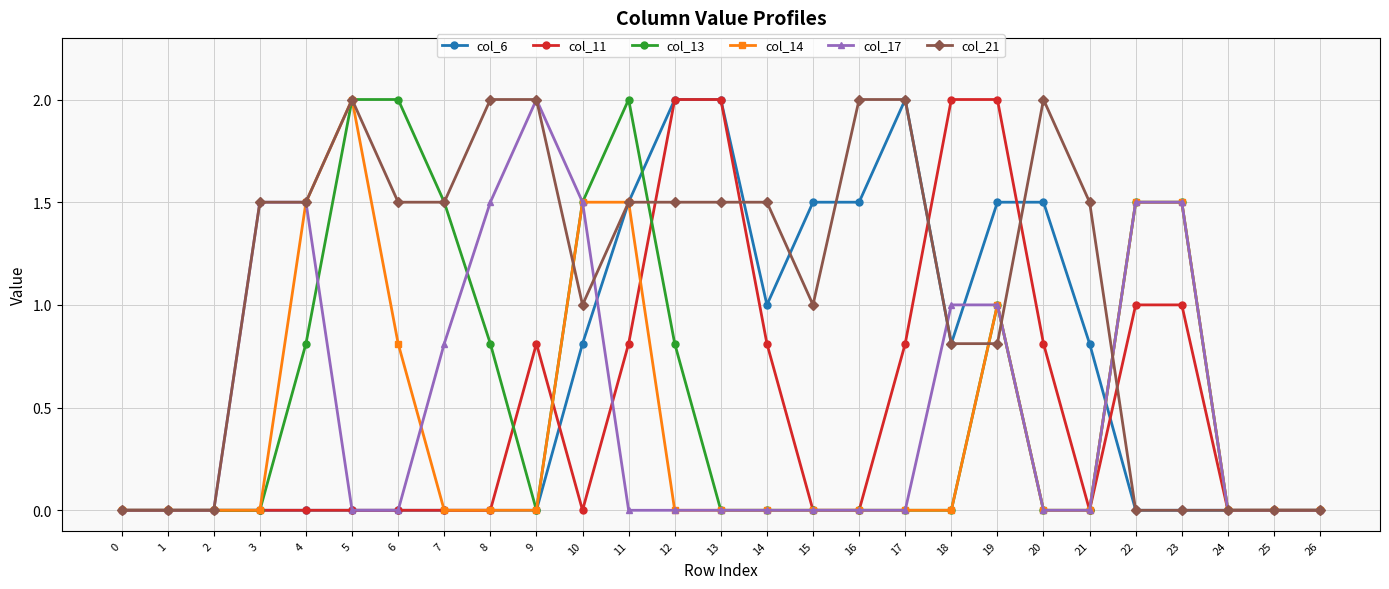

True or false: col_11 has more than 0 points higher than both neighbors.

True